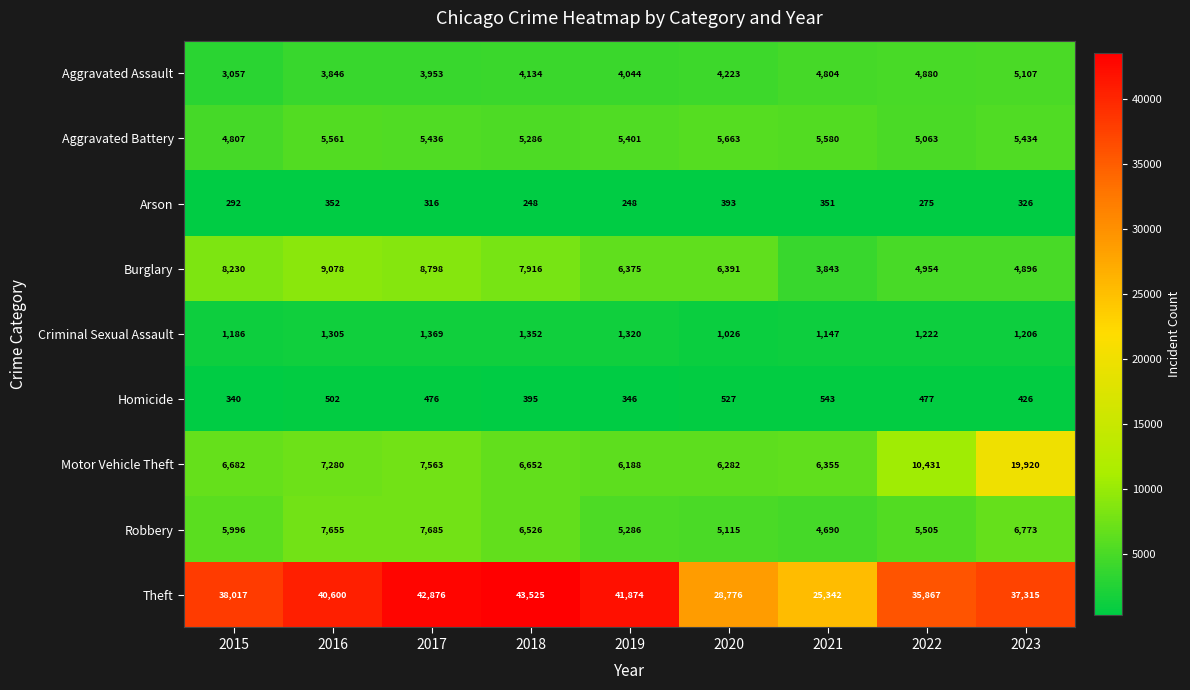

At which category is the sum across all series the highest?

2023